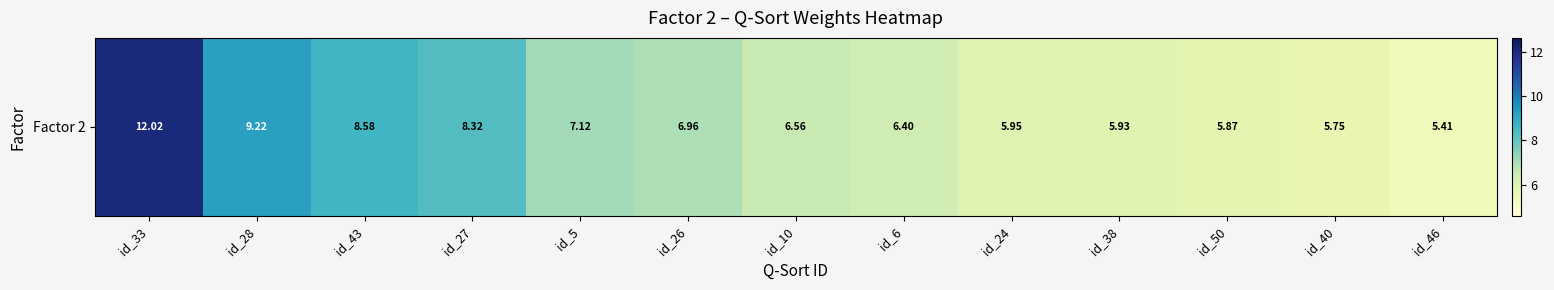

Rank the categories by value from highest to lowest.

id_33, id_28, id_43, id_27, id_5, id_26, id_10, id_6, id_24, id_38, id_50, id_40, id_46